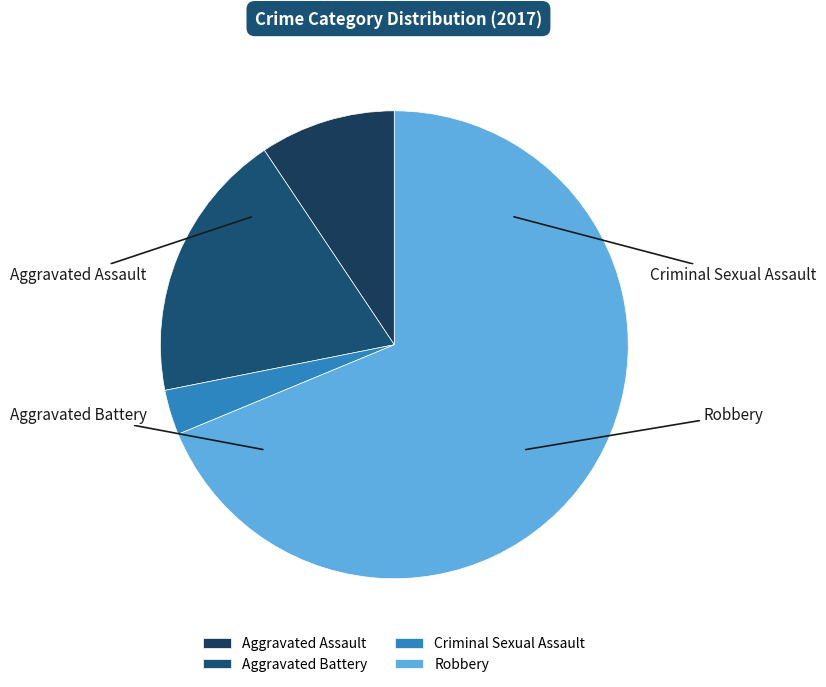

Is Aggravated Assault the majority of the pie?

No